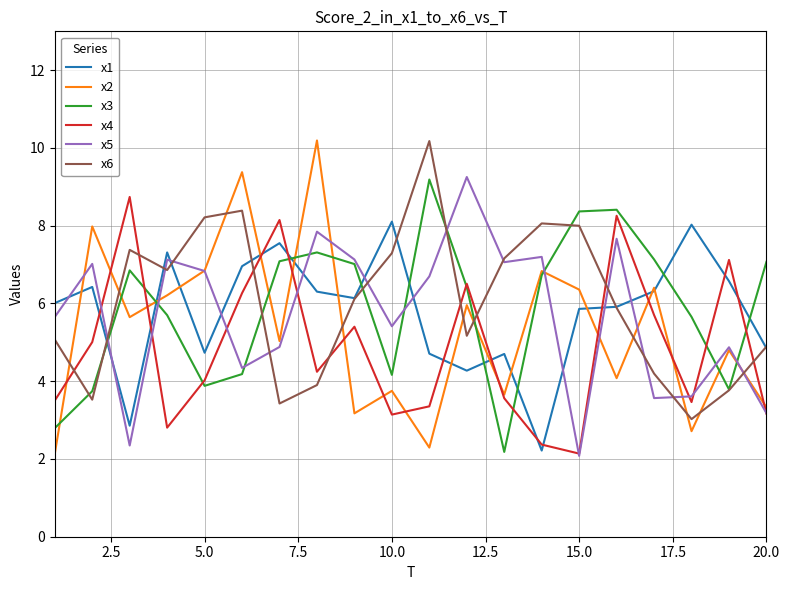

What is the minimum value shown in the chart?

2.1